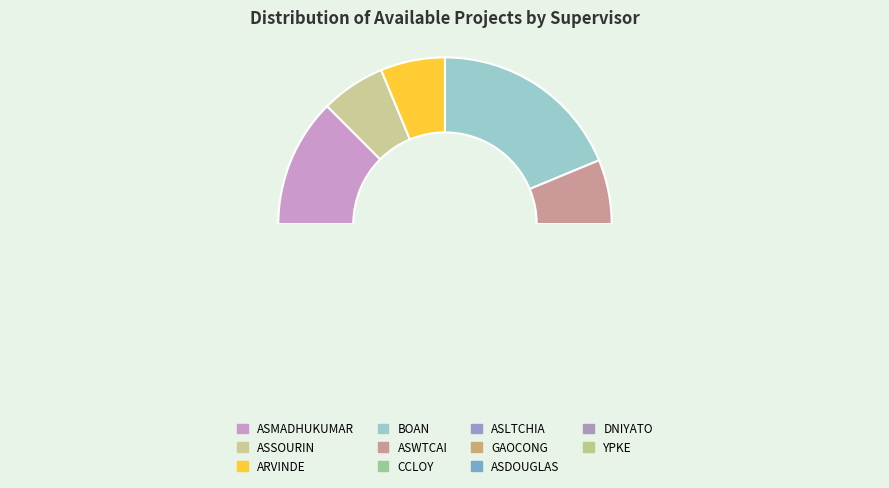

Which category has the smallest portion of the pie?

ASSOURIN